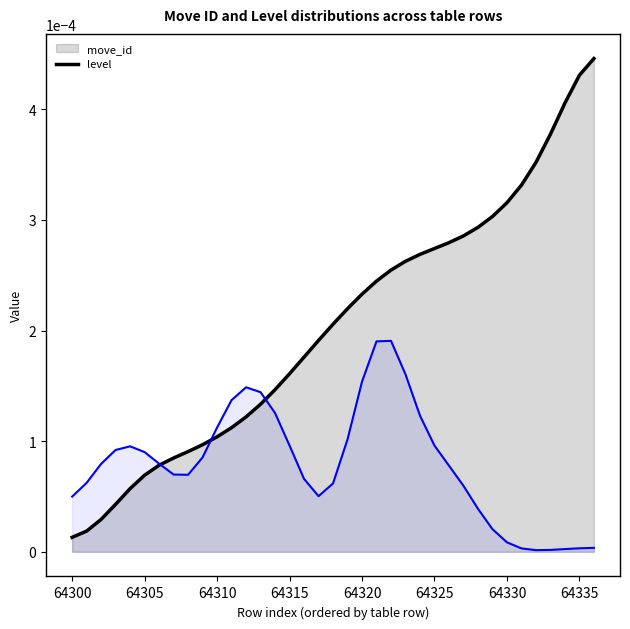

Rank the series by their maximum value, from highest to lowest.

move_id, level